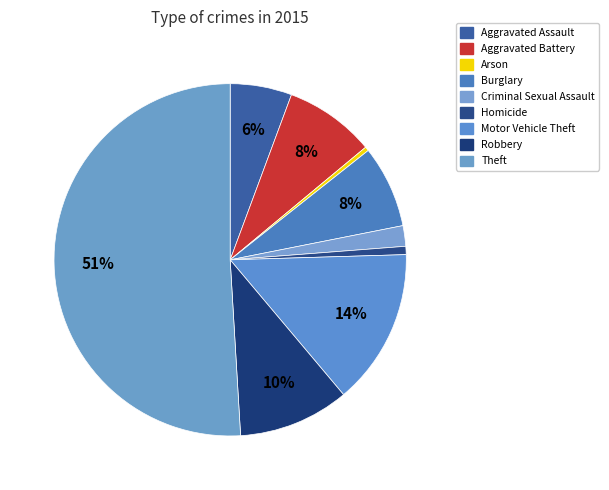

To the nearest percent, what is the average slice percentage?

11%